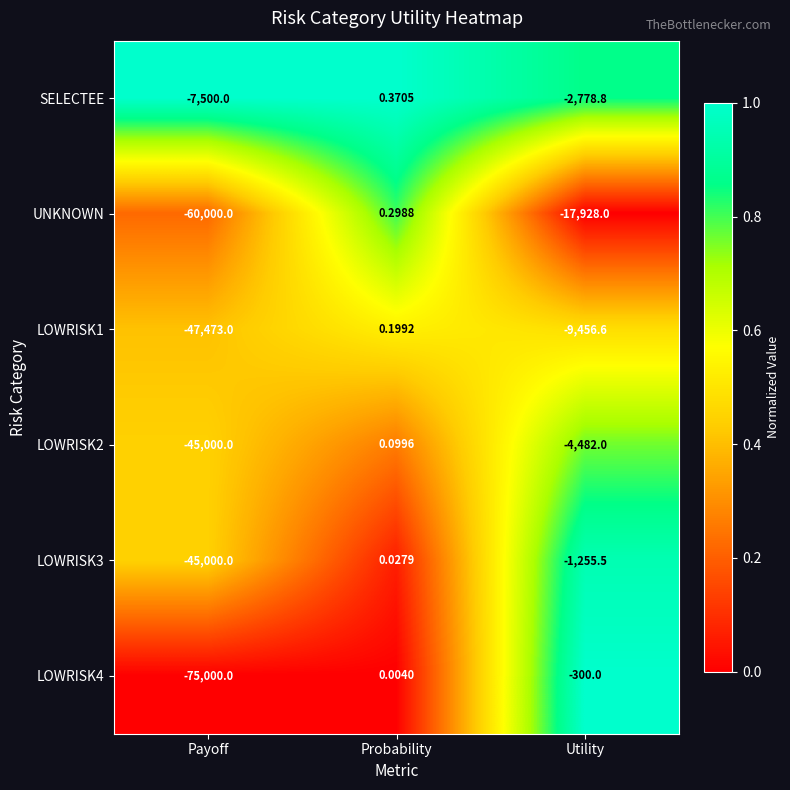

Rank the categories by LOWRISK3 value from highest to lowest.

Probability, Utility, Payoff